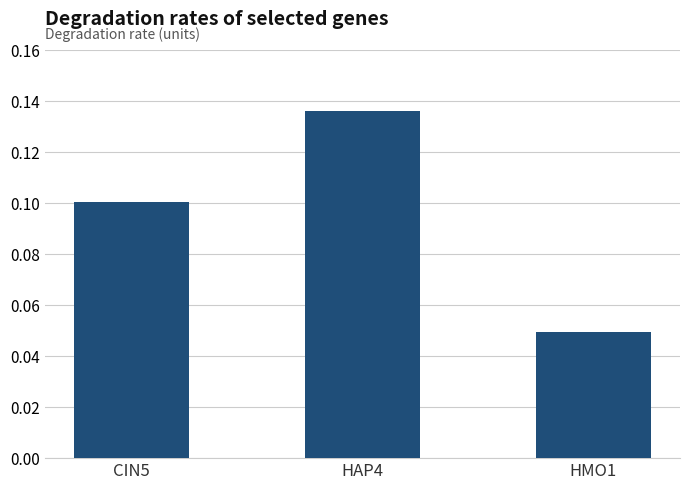

Rank the categories by value from highest to lowest.

HAP4, CIN5, HMO1